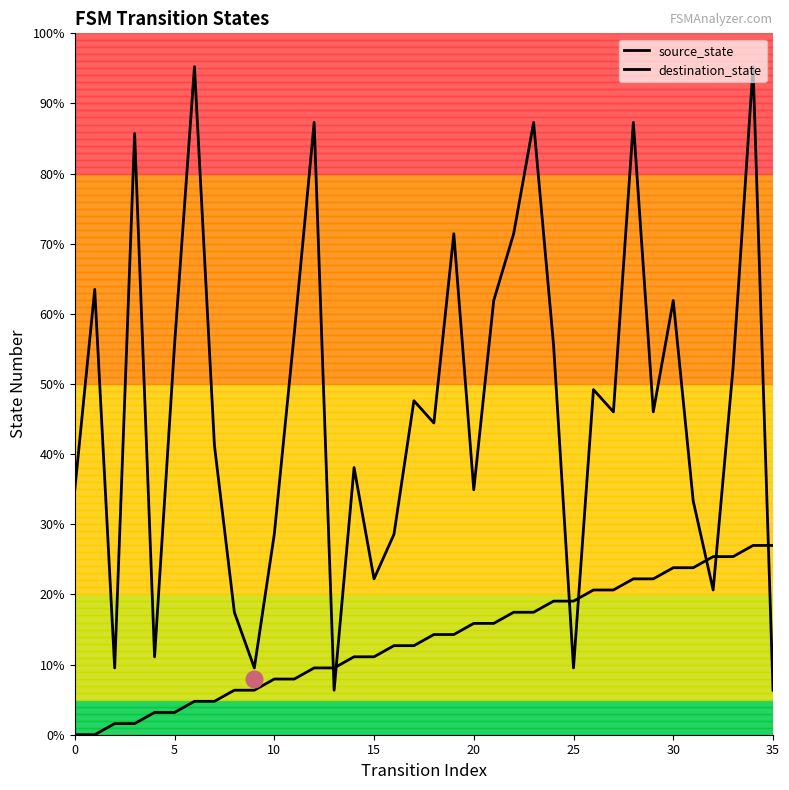

What is the average value of the destination_state series?

46.5